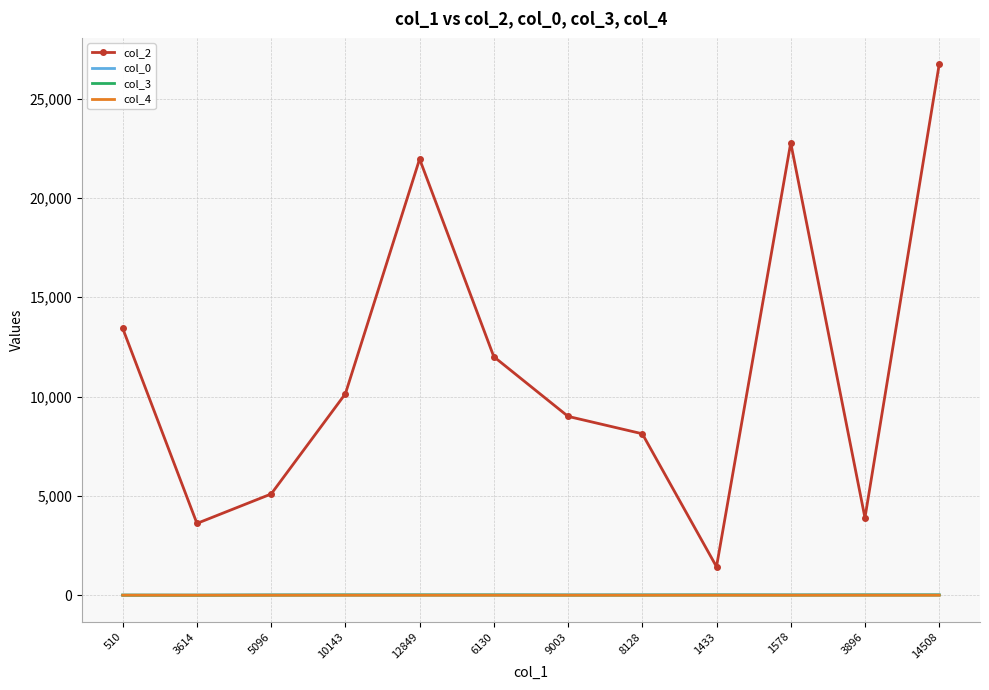

Which label corresponds to the largest value in the chart?

14508